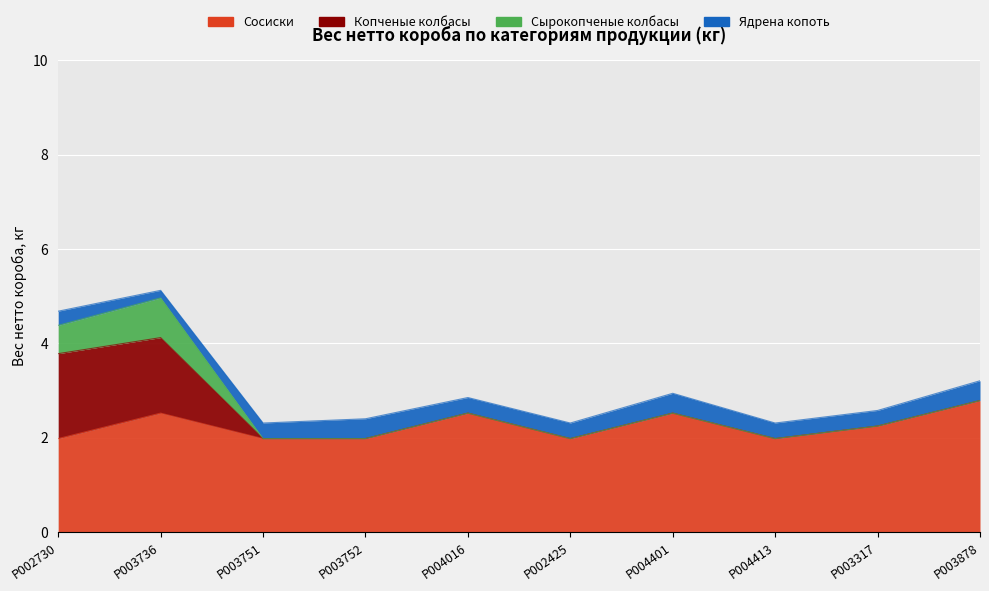

What is the label of the 2nd point from the right?

P003317